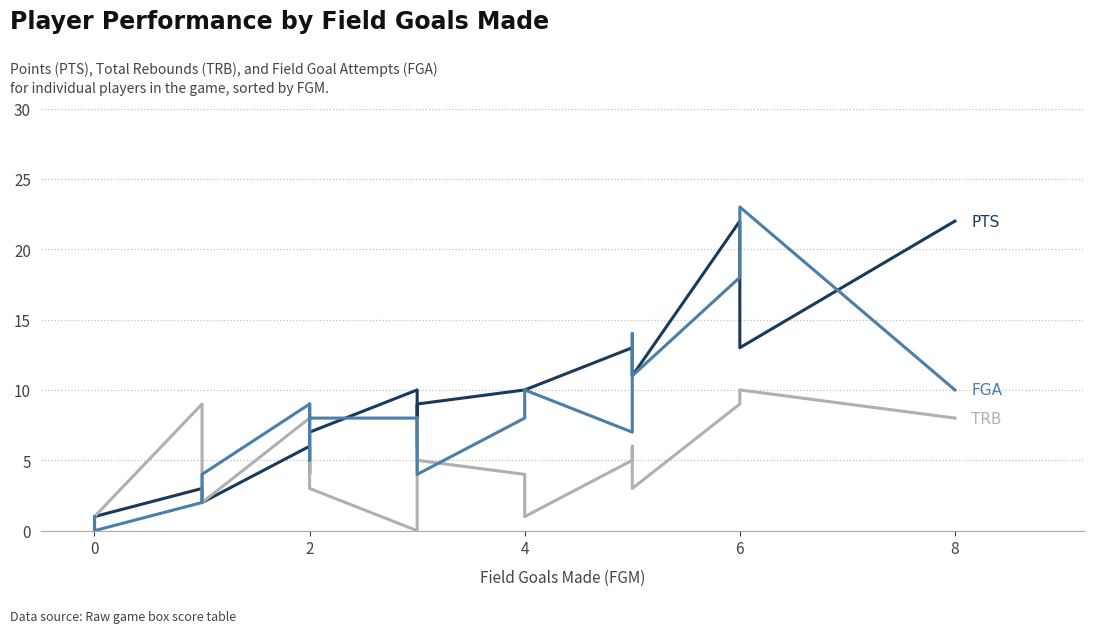

How many categories are shown in the chart?

21